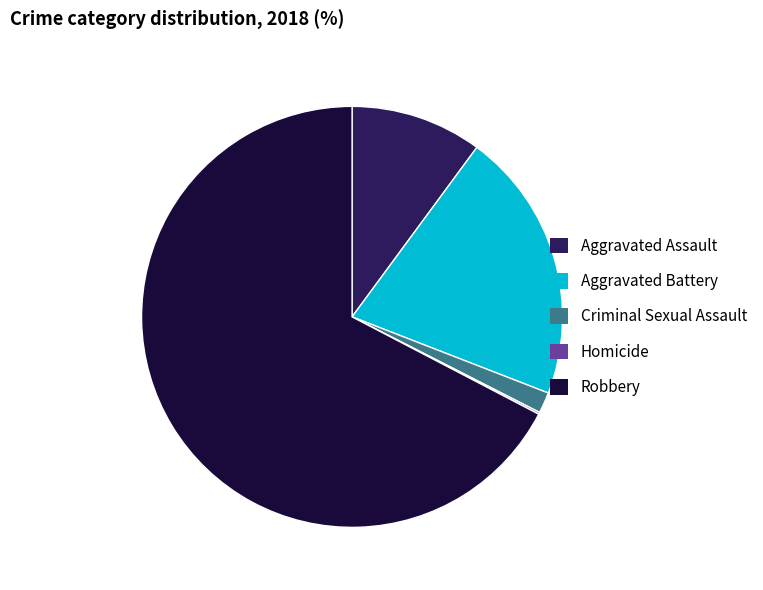

What is the largest slice in the pie chart?

Robbery